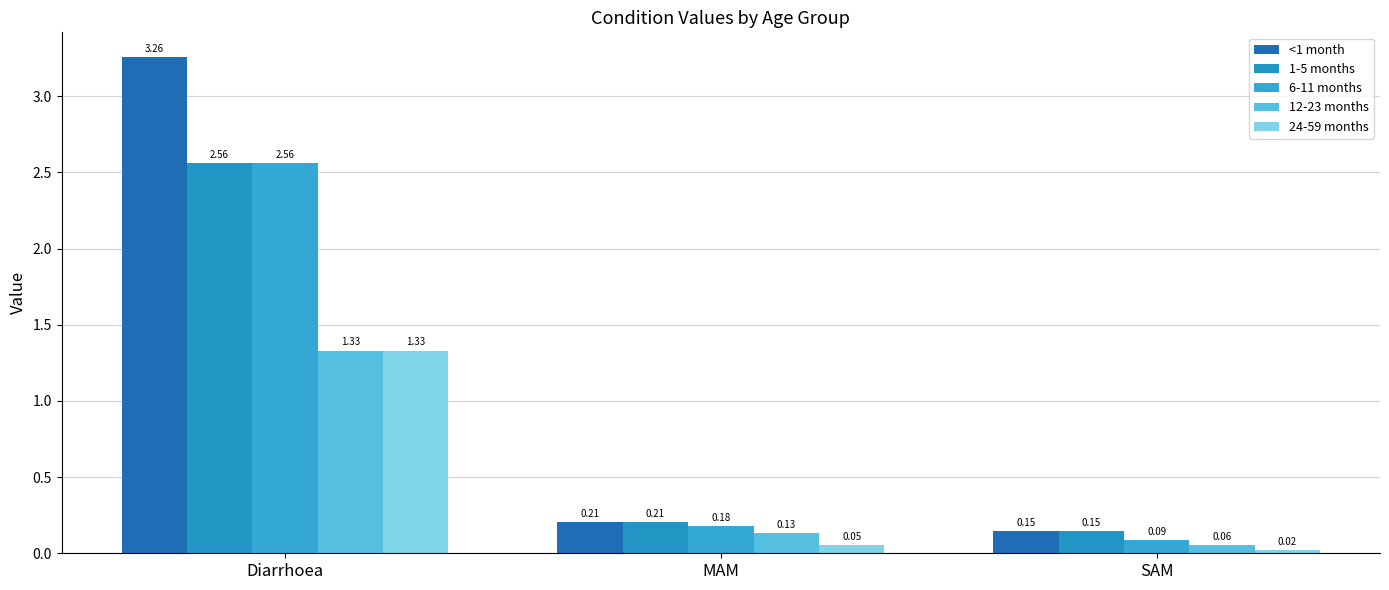

Which series has the widest spread of values?

<1 month